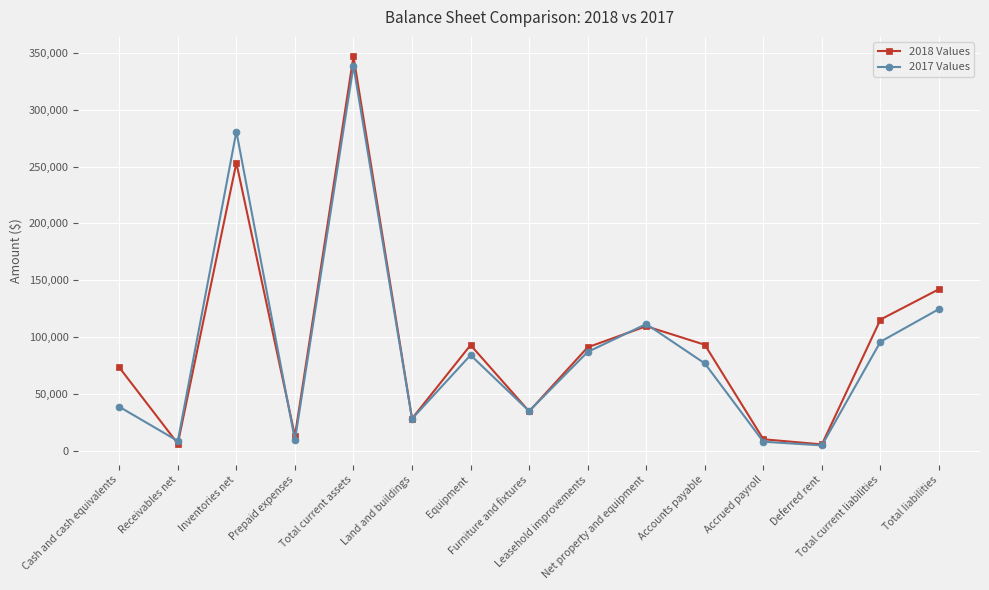

What are all the series names shown in the legend?

2018 Values, 2017 Values